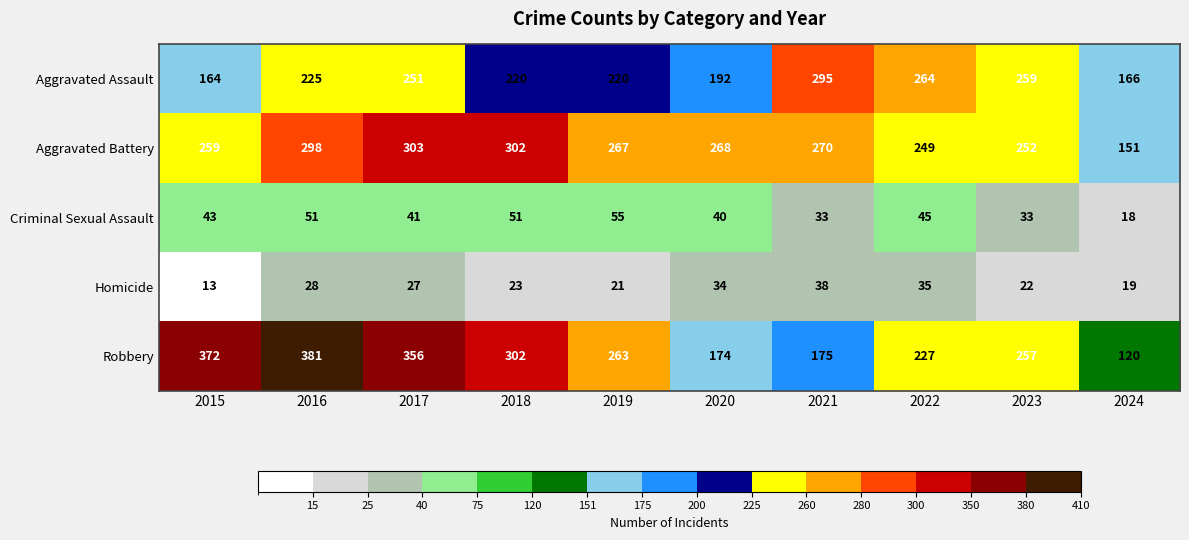

At which category is the sum across all series the highest?

2016